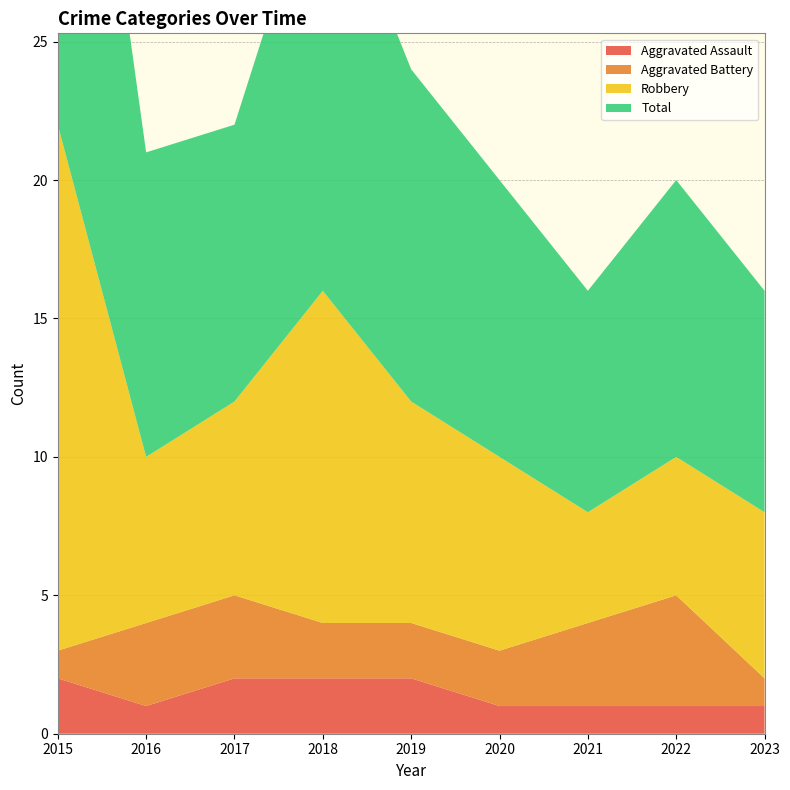

Reading right to left, transcribe all the data shown in this chart.

Aggravated Assault: 2023=1	2022=1	2021=1	2020=1	2019=2	2018=2	2017=2	2016=1	2015=2
Aggravated Battery: 2023=1	2022=4	2021=3	2020=2	2019=2	2018=2	2017=3	2016=3	2015=1
Robbery: 2023=6	2022=5	2021=4	2020=7	2019=8	2018=12	2017=7	2016=6	2015=19
Total: 2023=8	2022=10	2021=8	2020=10	2019=12	2018=16	2017=10	2016=11	2015=22